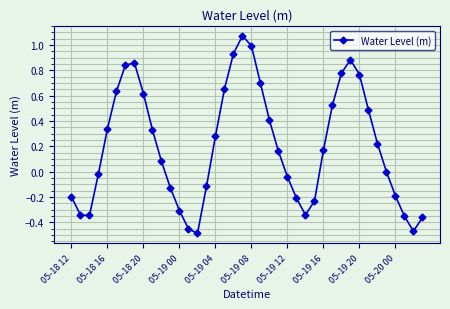

What is the value of the 21st point from the left?

1.0